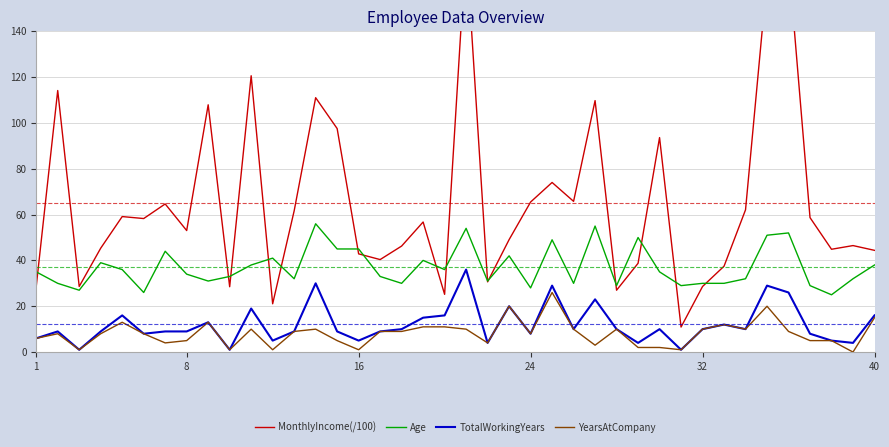

Which series has the widest spread of values?

MonthlyIncome(/100)